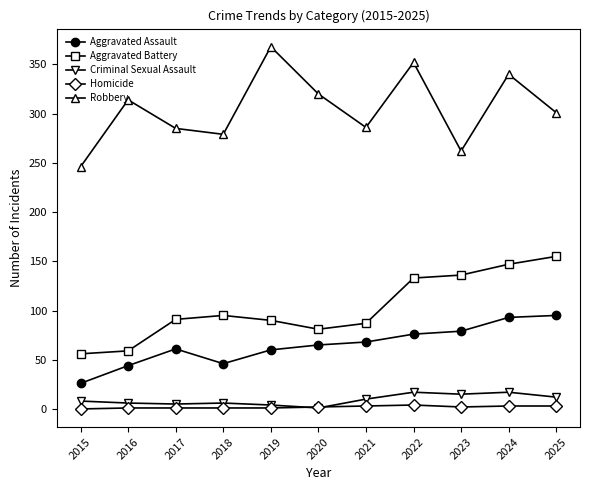

The Robbery series shows 417 at 2021. True or false?

False